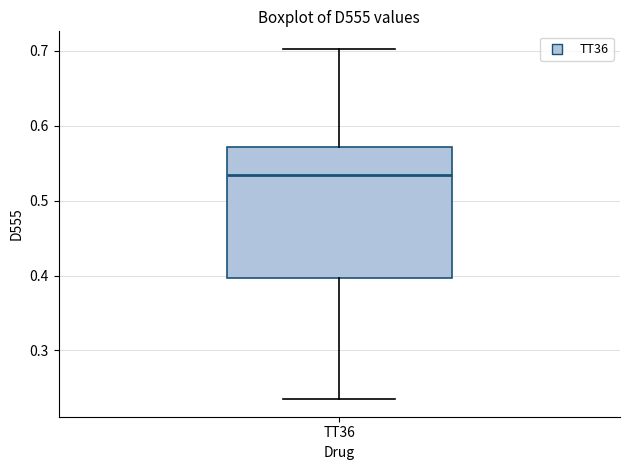

Read this box plot against the y-axis: the position of the median line, the range covered by the box, and the ends of both whiskers. The values are not printed on the chart, so give them approximately, as read against the axis.

median 0.53, box 0.40 to 0.57, whiskers 0.23 to 0.70